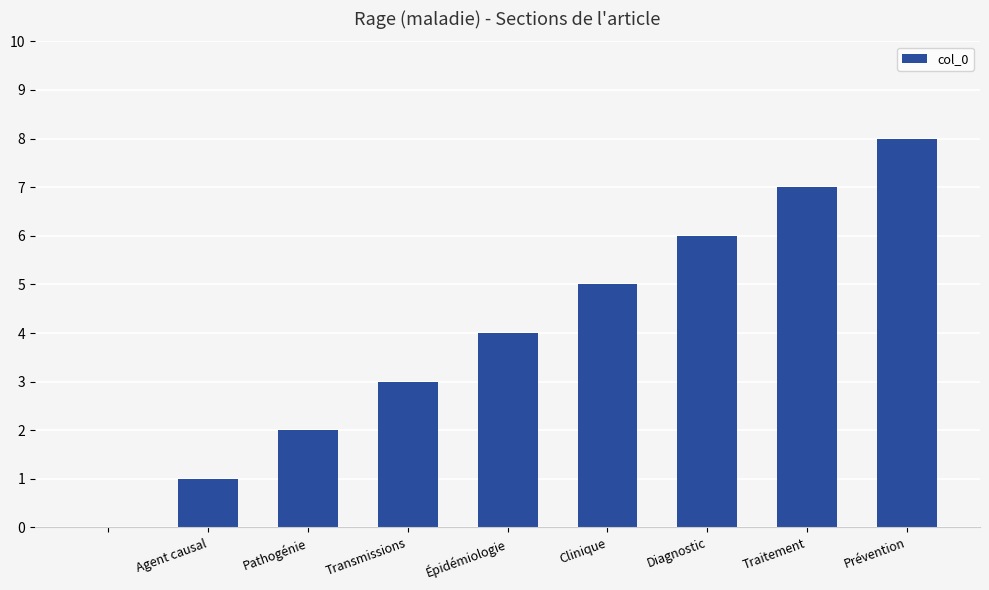

What is the sum of all values?

36